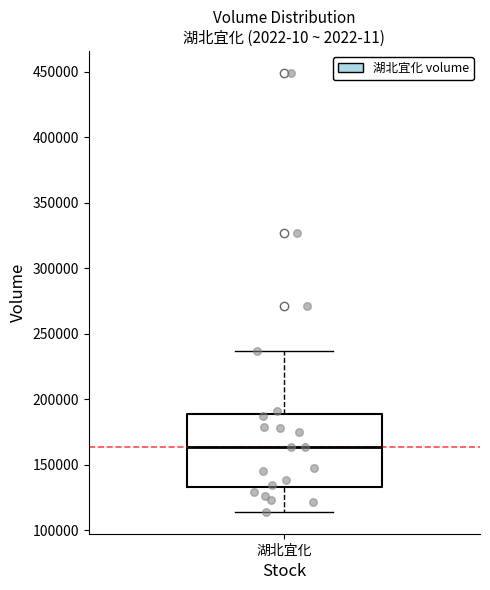

Read this box plot against the y-axis: the position of the median line, the range covered by the box, and the ends of both whiskers. The values are not printed on the chart, so give them approximately, as read against the axis.

median 165000, box 135000 to 190000, whiskers 115000 to 235000